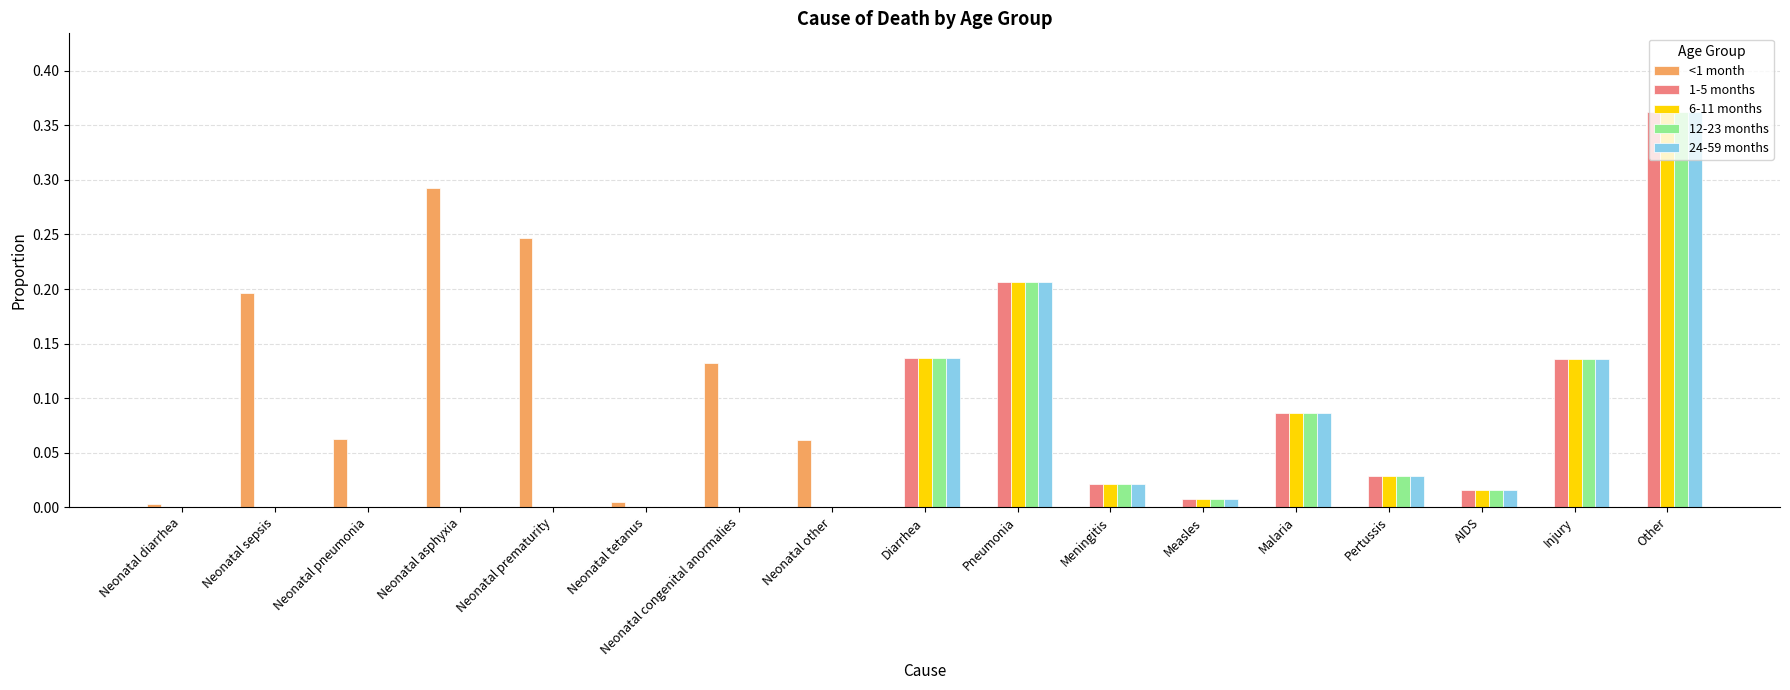

At which category is the sum across all series the highest?

Other